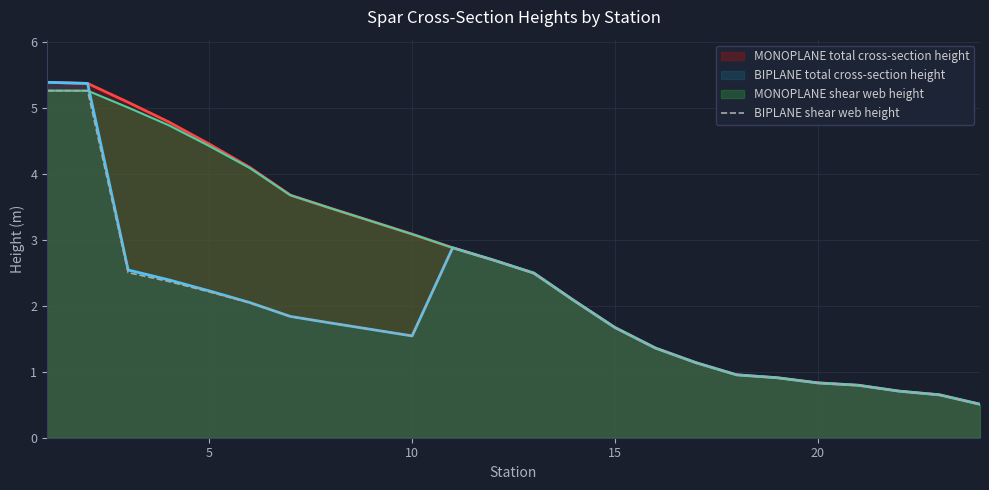

The value of MONOPLANE shear web height at 5 is 4.4. True or false?

True